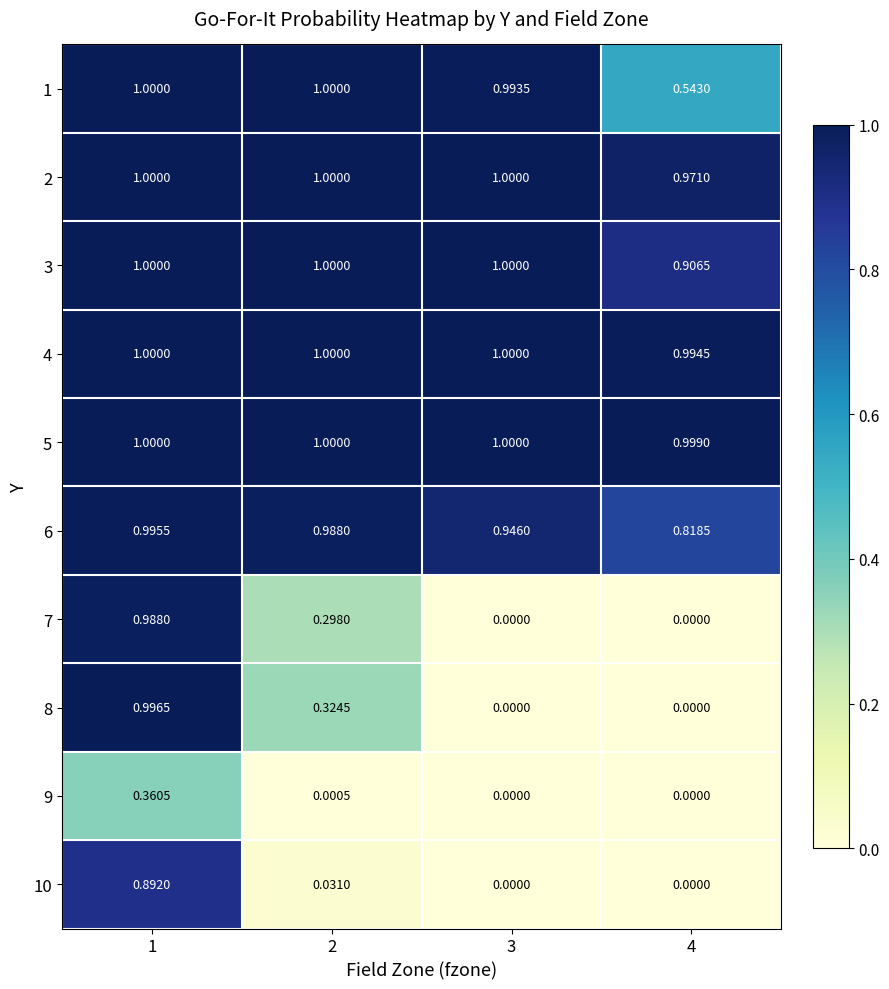

What is the difference between the highest and lowest values at 3?

1.0